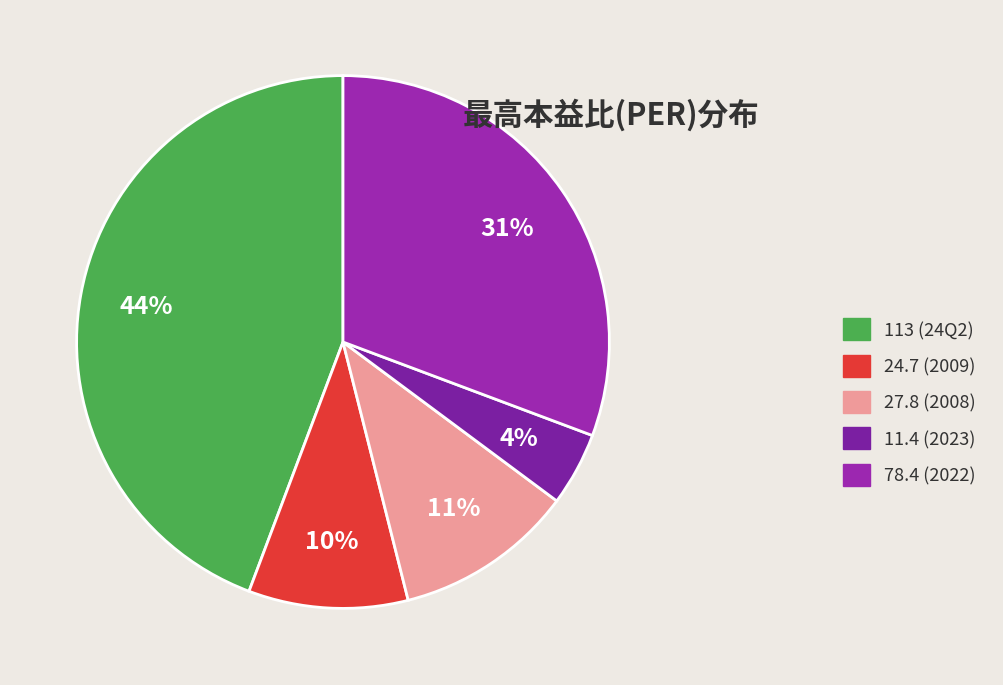

The 27.8 (2008) slice represents 3% of the pie. True or false?

False